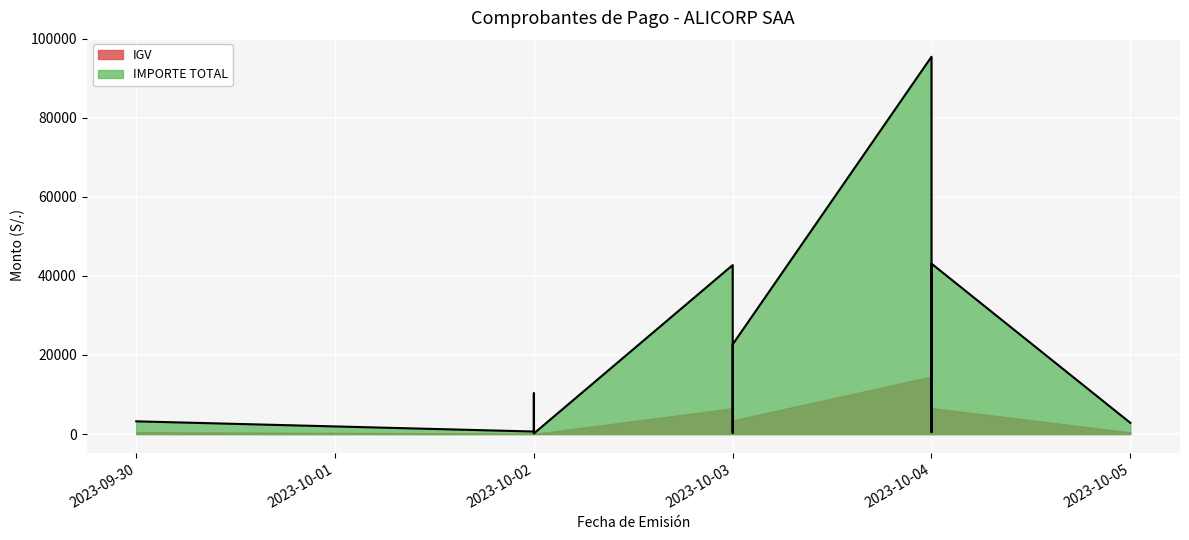

At which category does IGV reach its first local peak?

02/10/2023